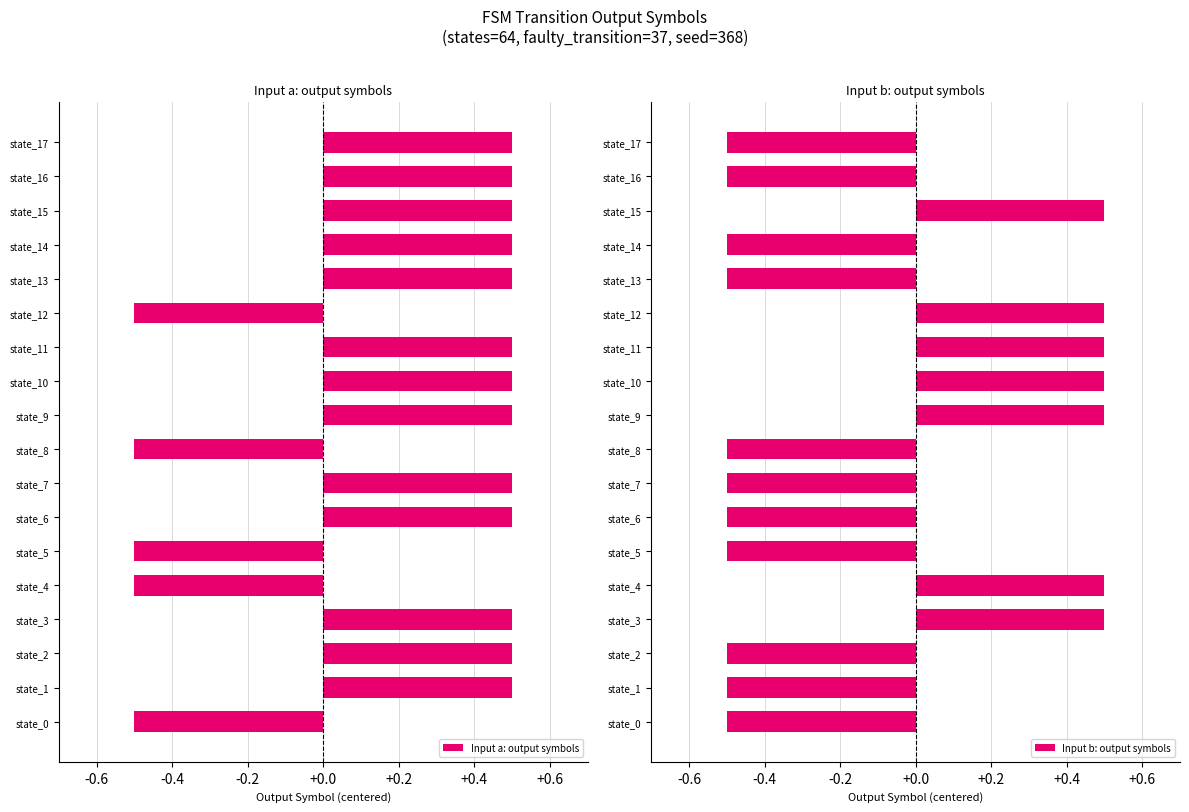

What is the lowest value of the Input a: output symbols series?

-0.5